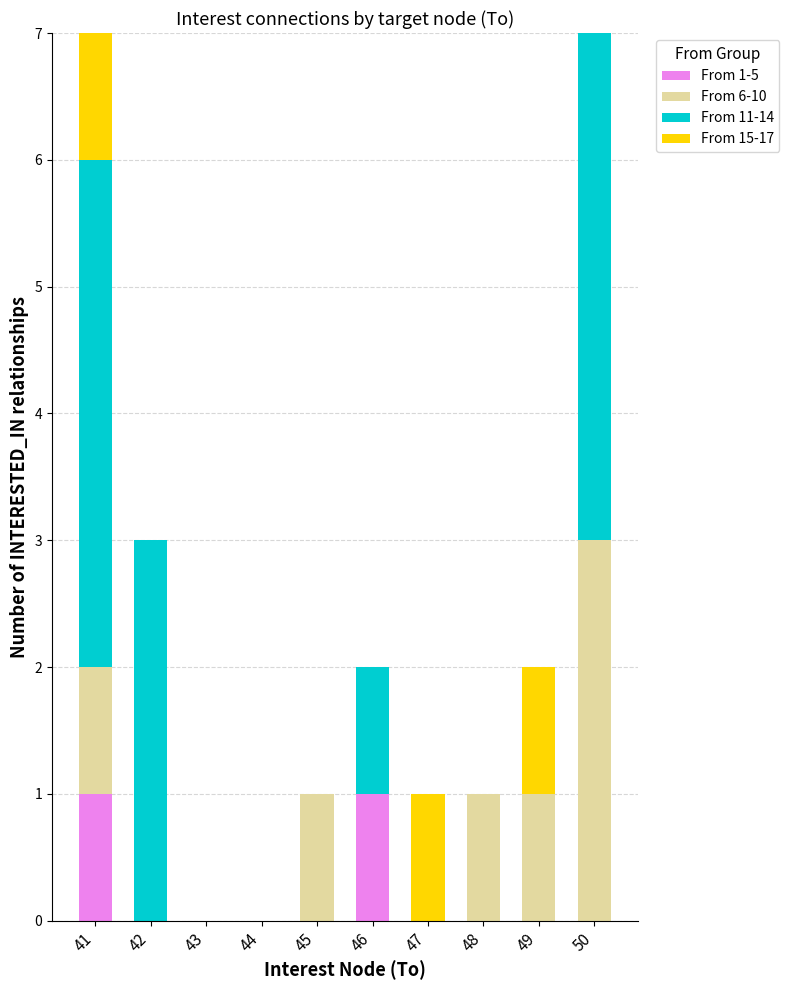

What is the total value across all series at 48?

1